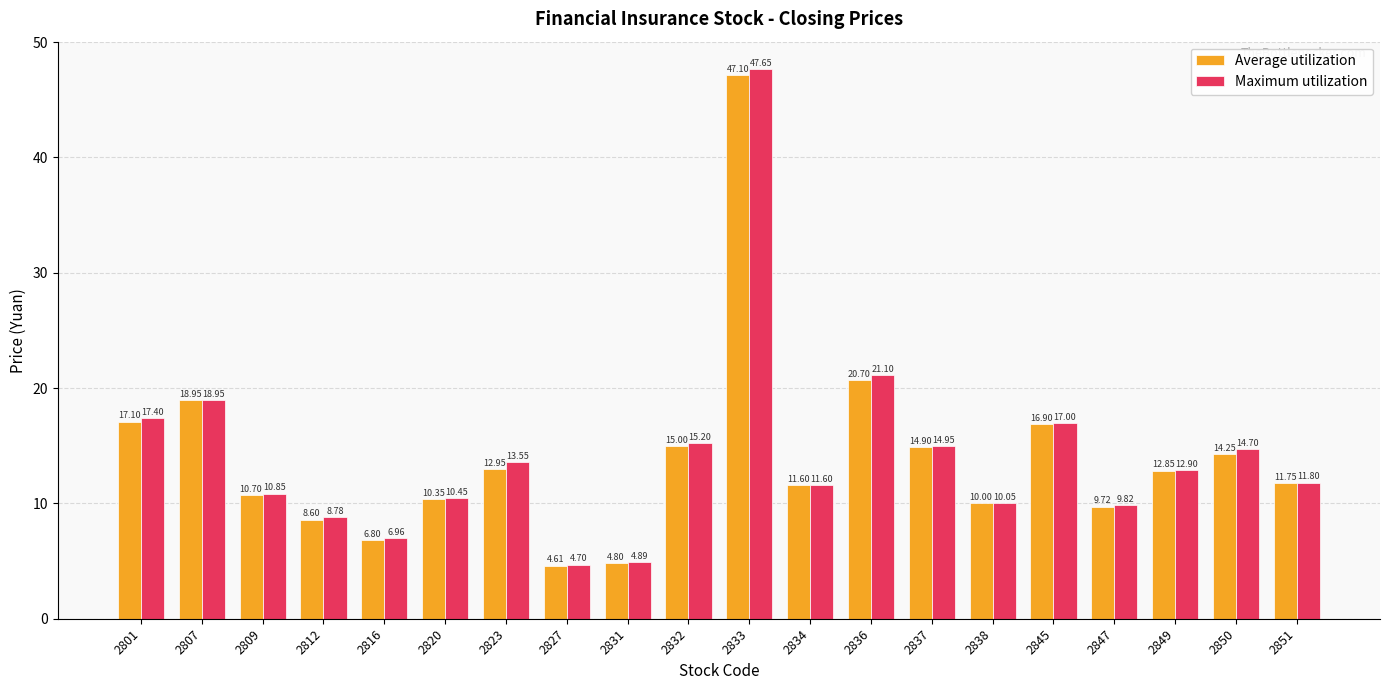

What is the difference between the Maximum utilization values at 2850 and 2849?

1.8